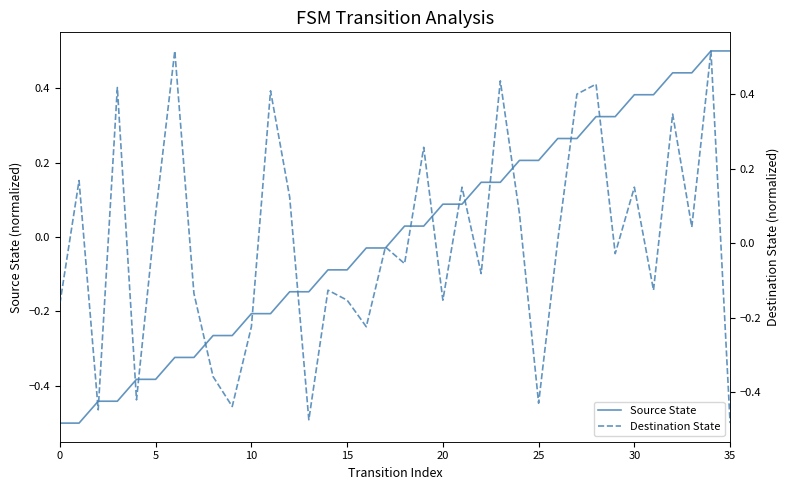

How many interior local peaks does the Destination State series have?

13